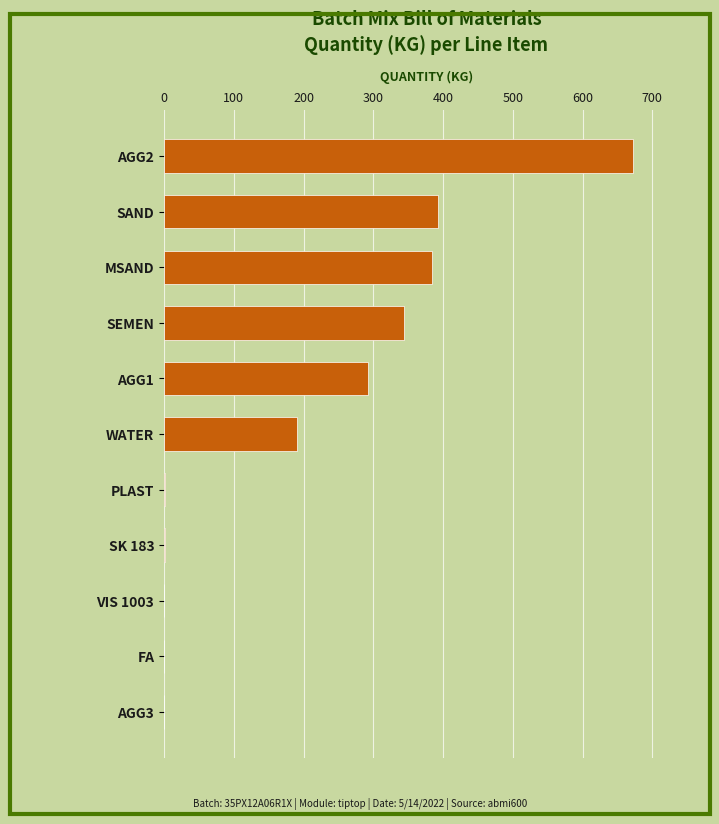

At which label is the value closest to 336?

SEMEN